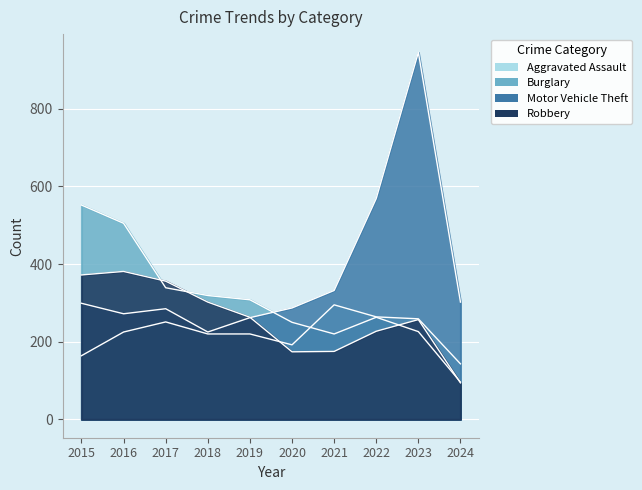

Is it true that Aggravated Assault equals 192 at 2020?

True